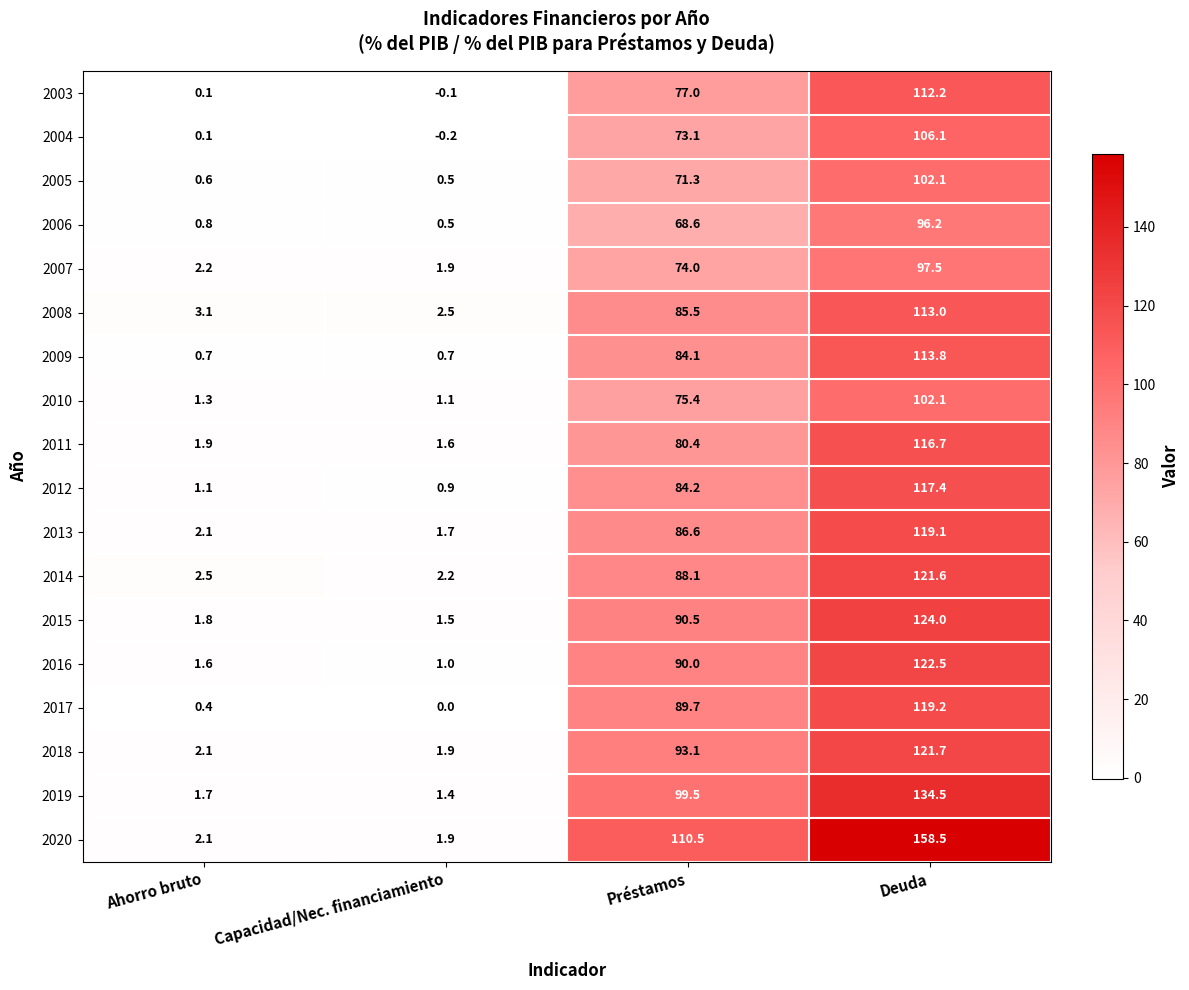

At which category is the sum across all series the highest?

Deuda